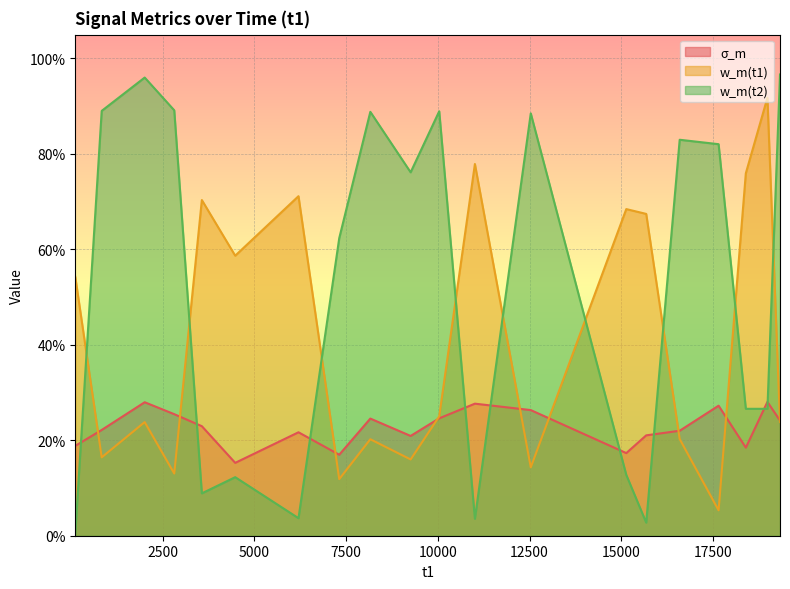

At which category does σ_m reach its first local valley?

4480